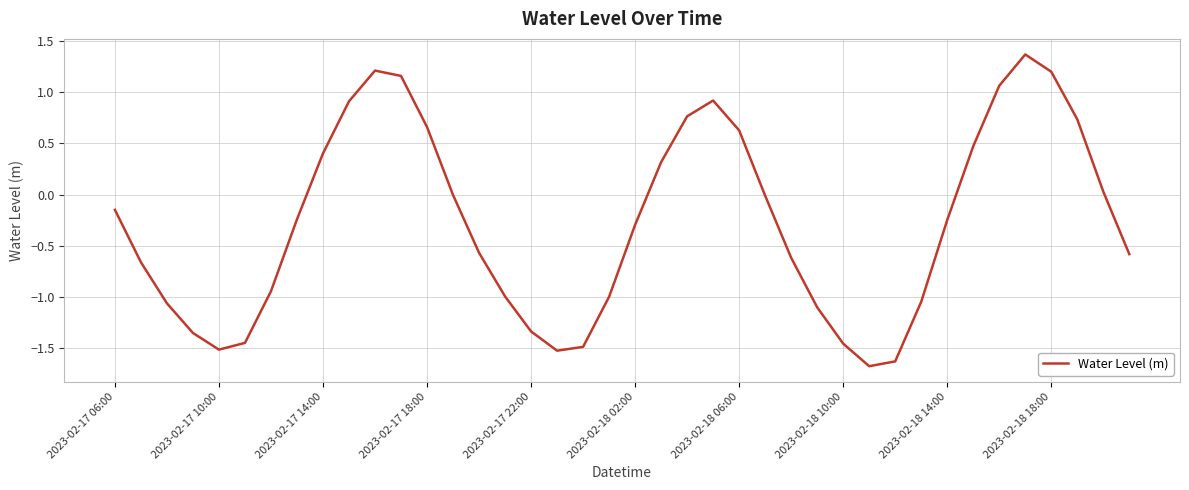

What is the minimum value shown in the chart?

-1.7